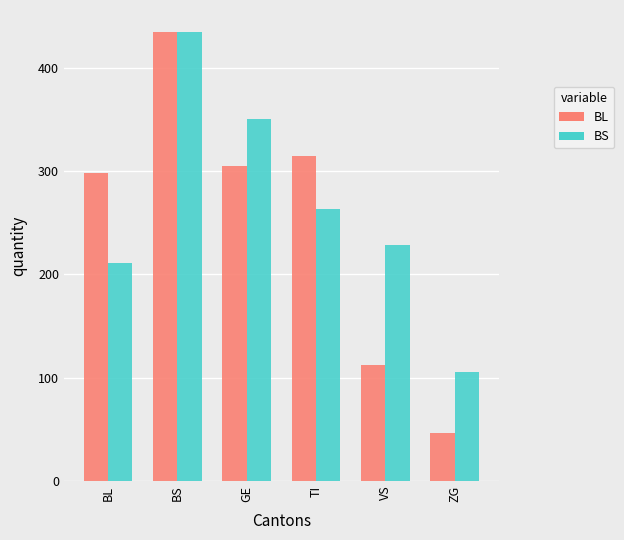

How many series are shown in this chart?

2